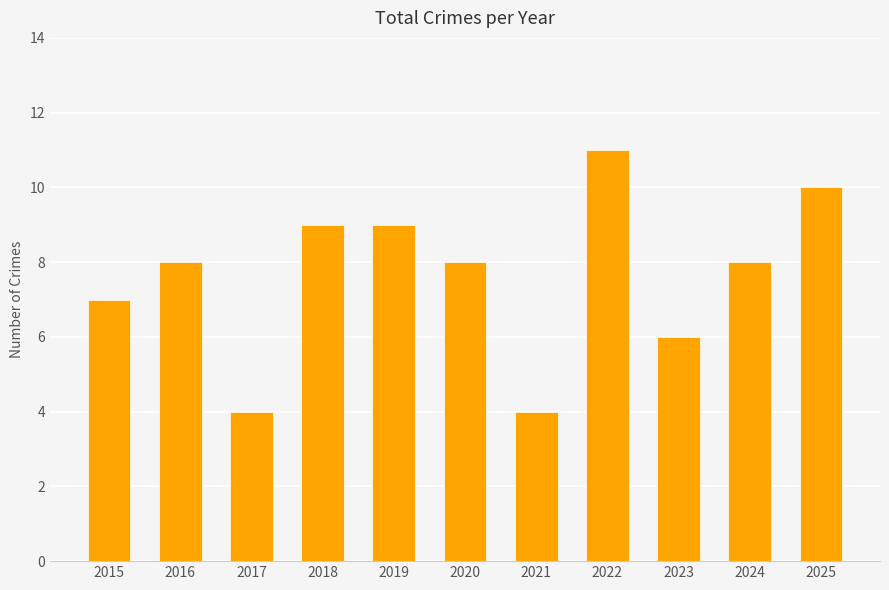

What is the sum of all values?

84